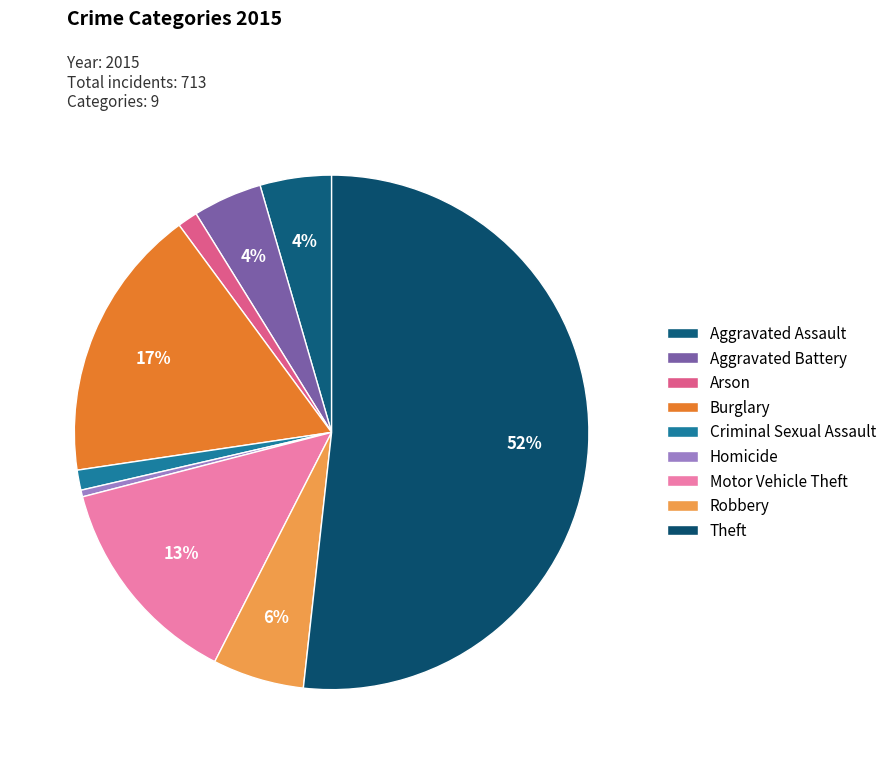

What portion of the pie excludes Theft?

48.2%